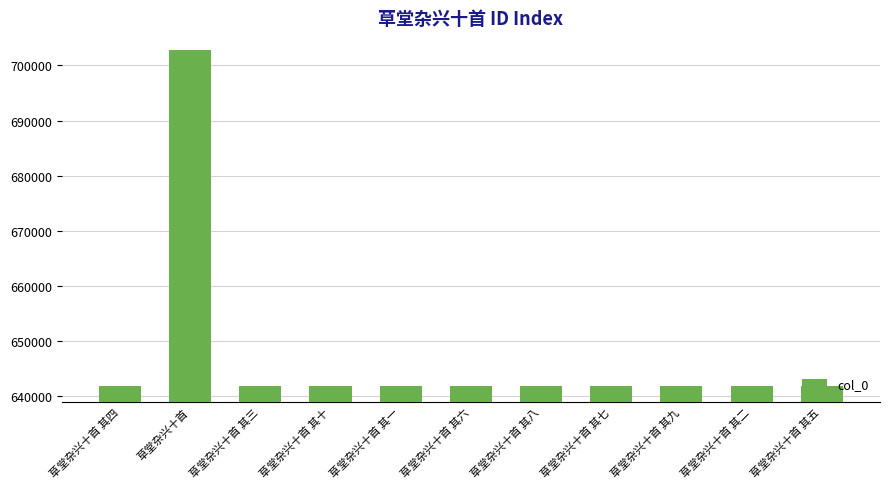

Where is the data nearest to the value 672307?

草堂杂兴十首 其十